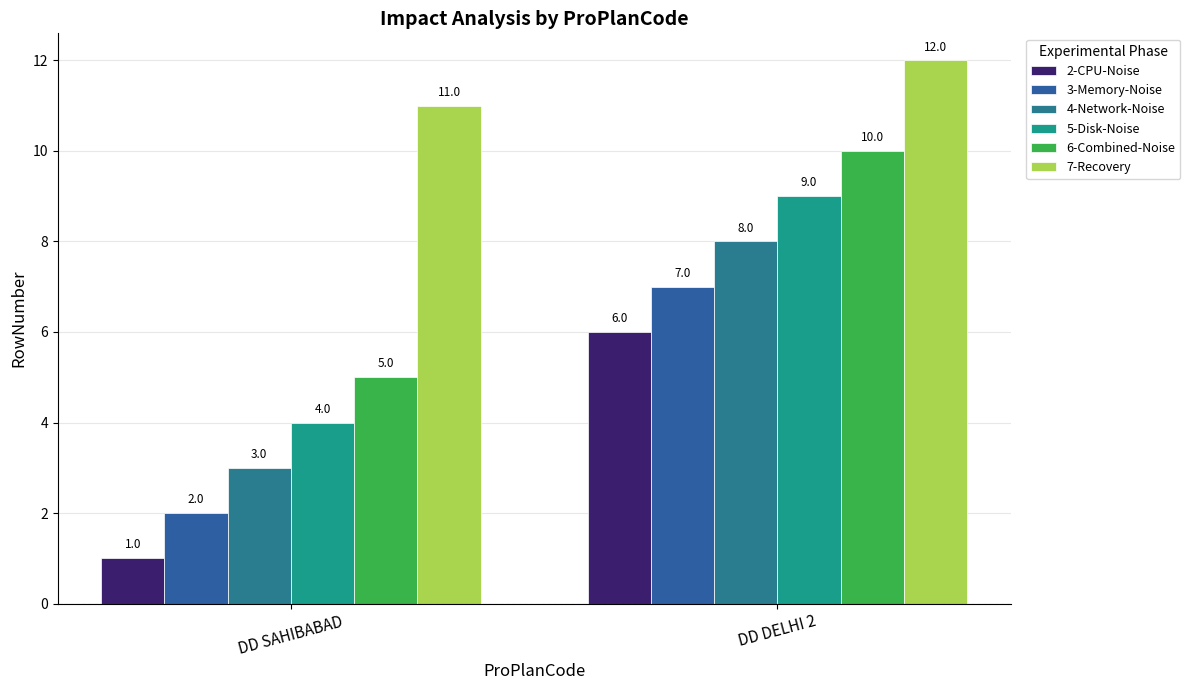

What is the highest value of the 6-Combined-Noise series?

10